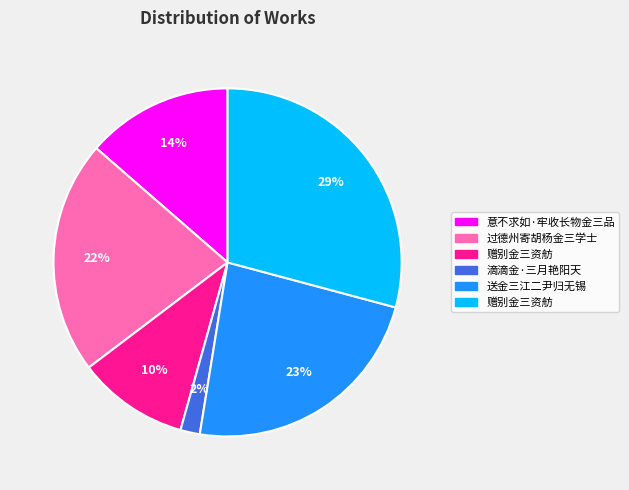

How many segments does this pie chart have?

6